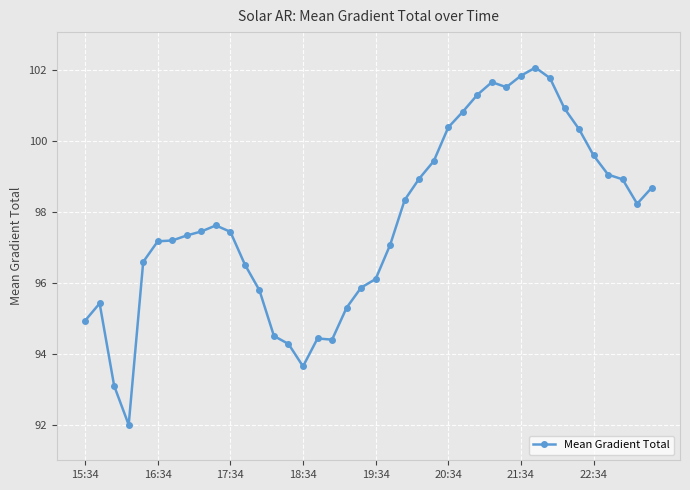

What is the value of the 13th point from the left?

95.8